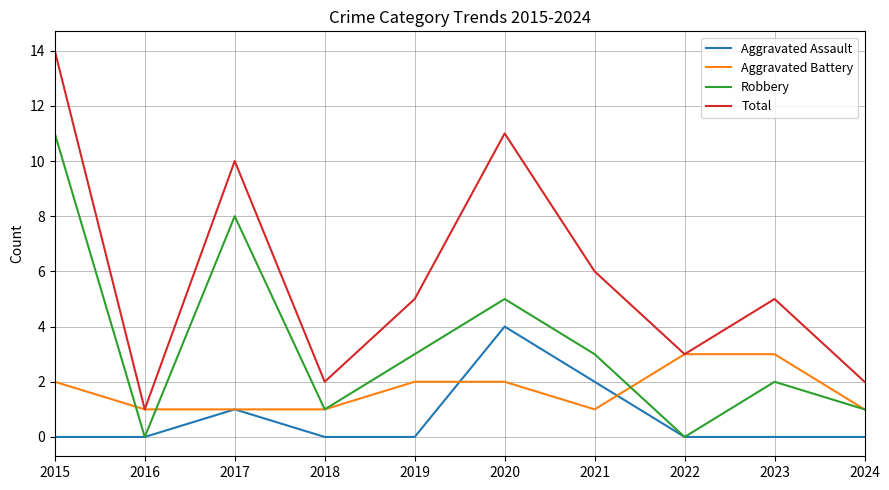

True or false: Robbery has more than 1 points higher than both neighbors.

True